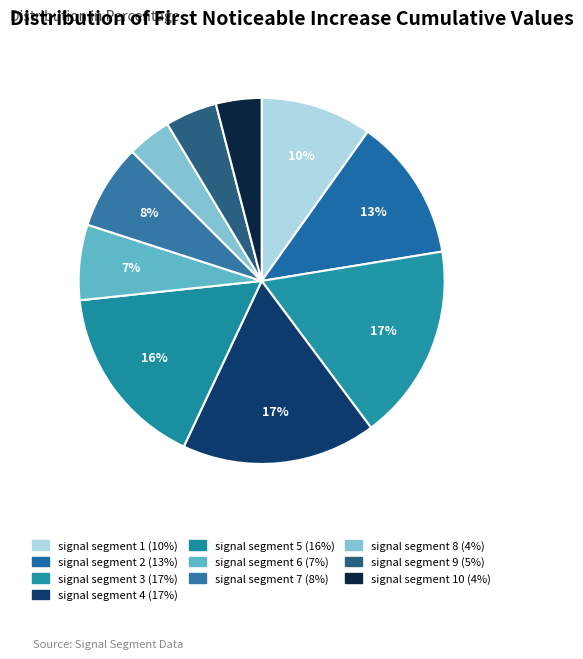

What is the smallest slice in the pie chart?

signal segment 8